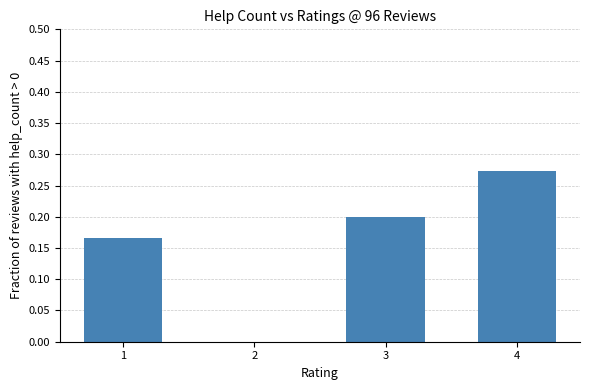

Which label corresponds to the largest value in the chart?

4